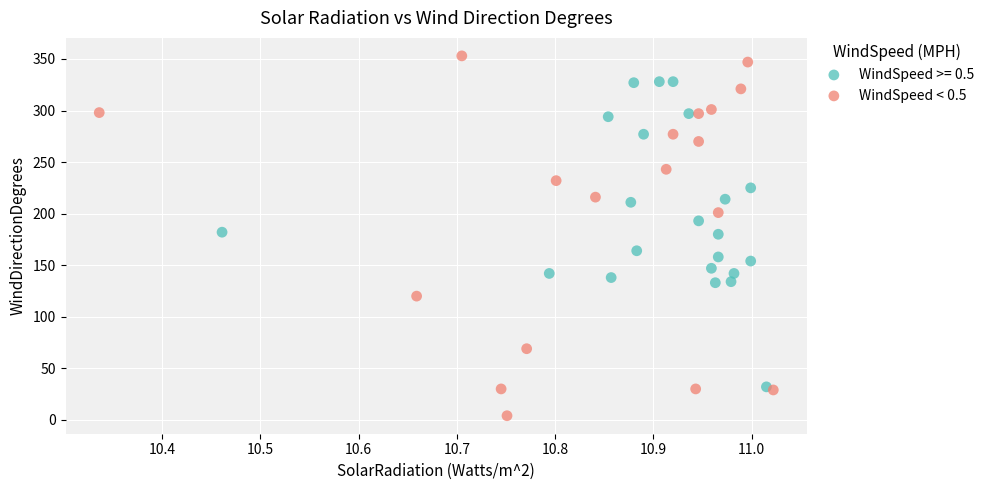

Which series contains the highest Y value?

WindSpeed < 0.5